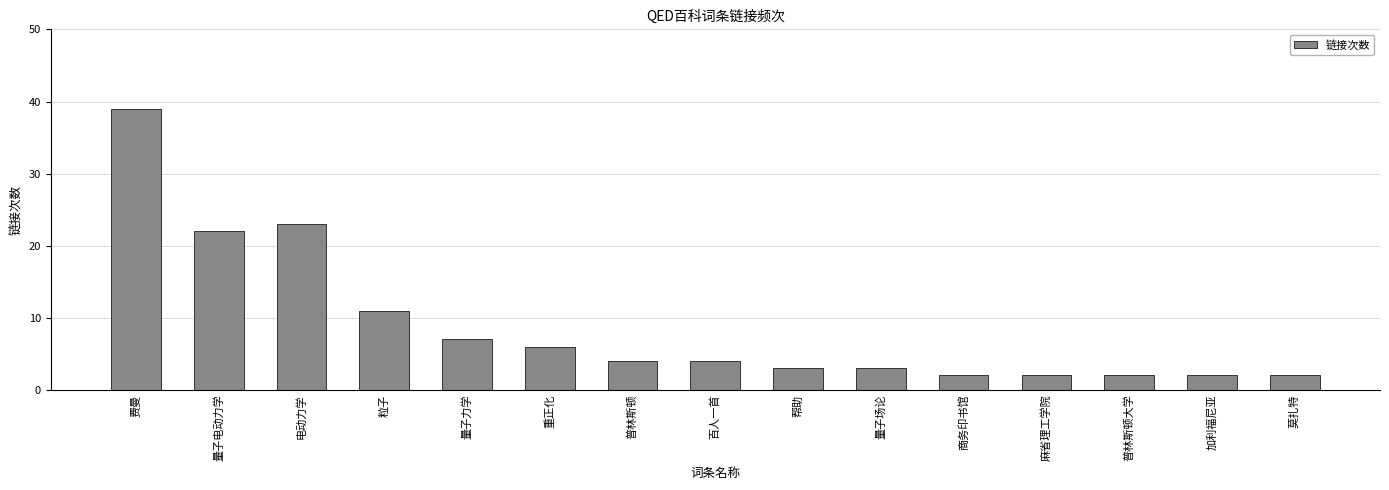

How many categories are shown in the chart?

15